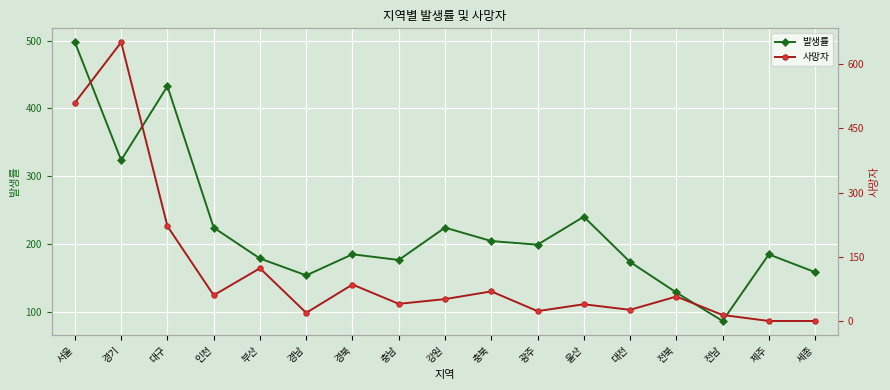

Where does the 사망자 series first go above 52?

서울